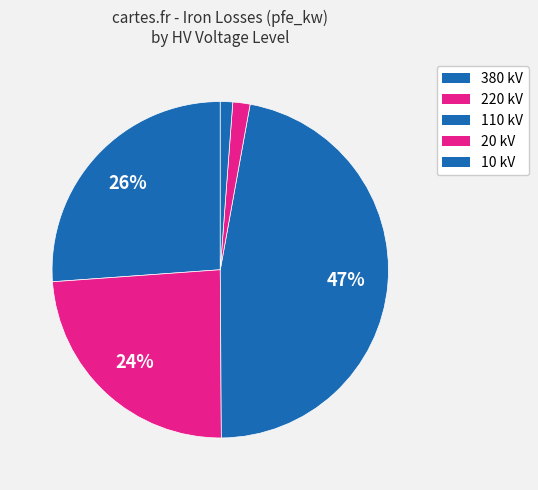

How many slices are in this pie chart?

5